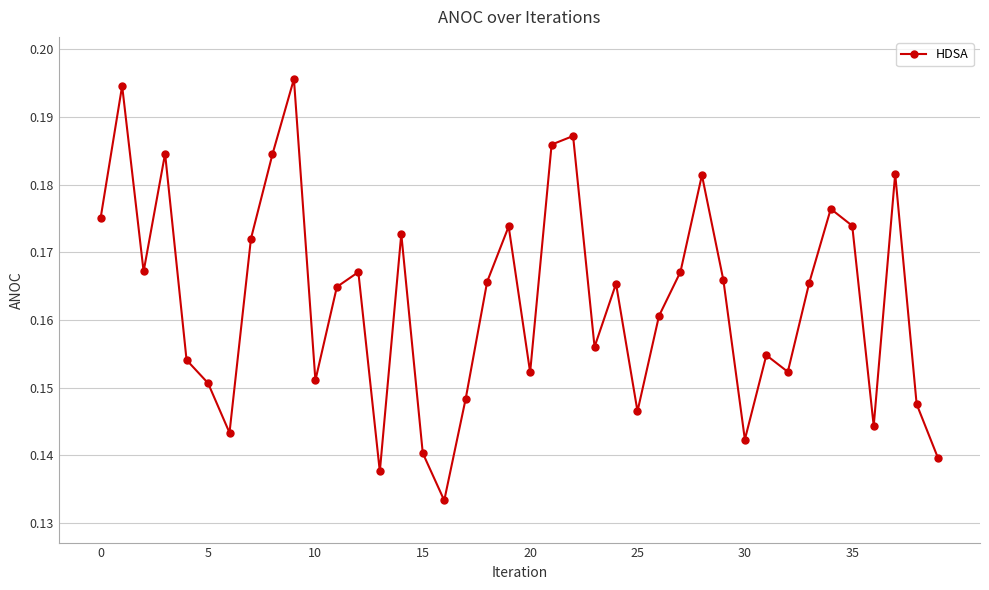

What is the sum of all values?

6.5